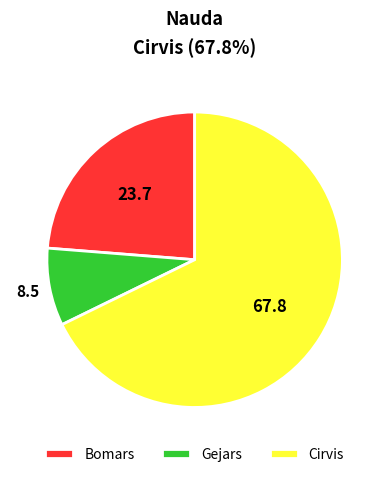

Which category has the biggest portion of the pie?

Cirvis